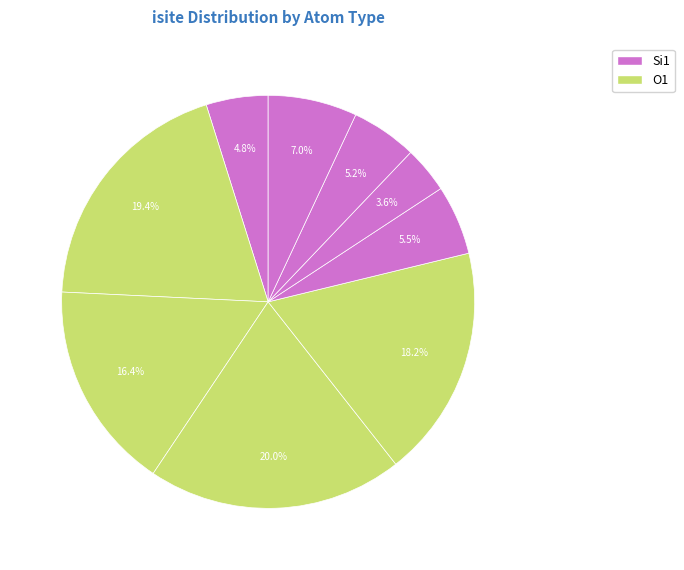

How many slices are in this pie chart?

9